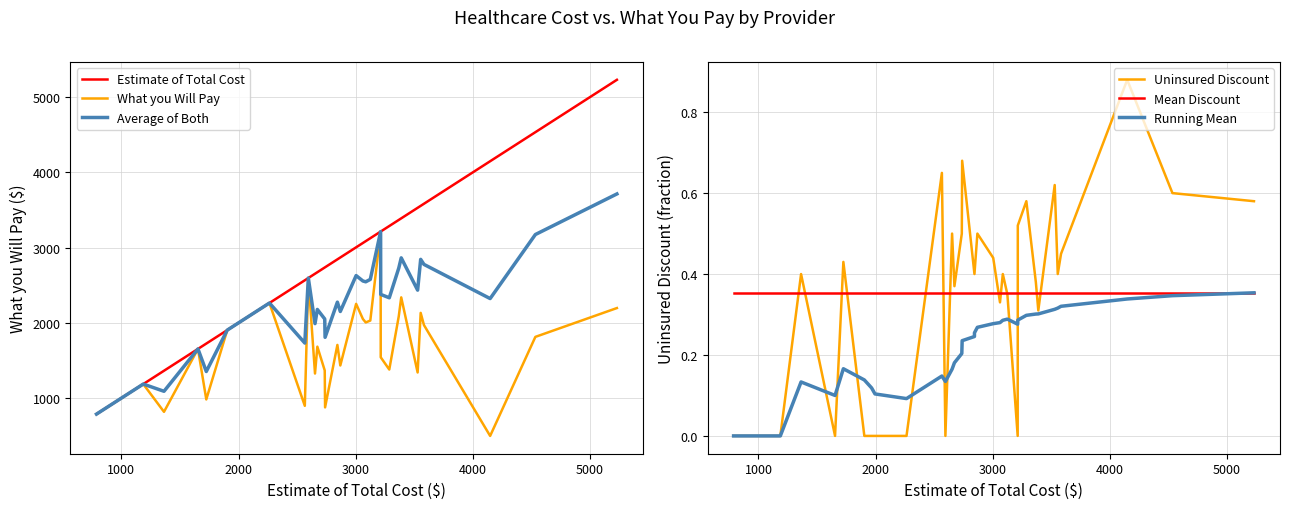

How many lines are shown in the chart?

6